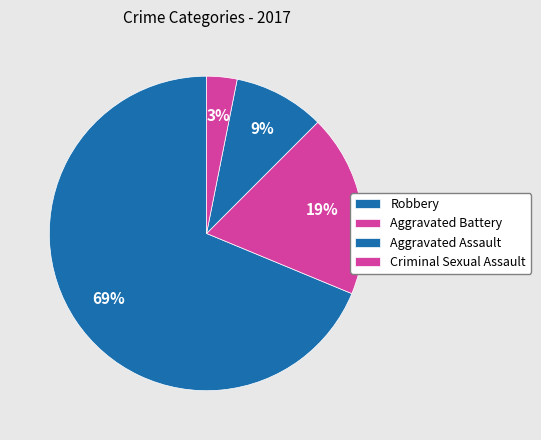

Count the number of slices in the pie.

4